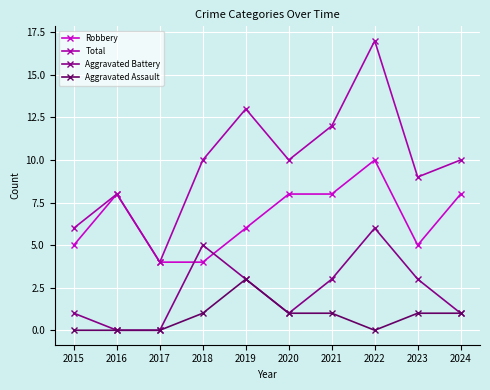

What is the value of the Total point at the 3rd from the left?

4